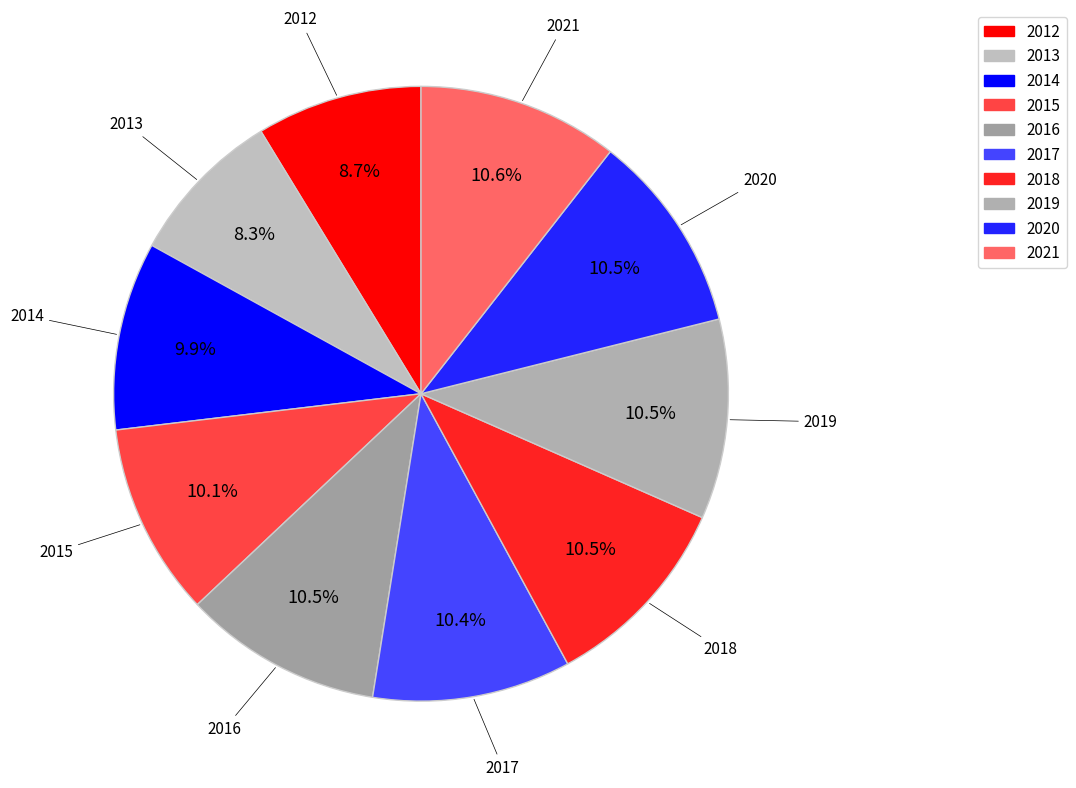

To the nearest percent, what is the combined percentage of 2013 and 2014?

18%